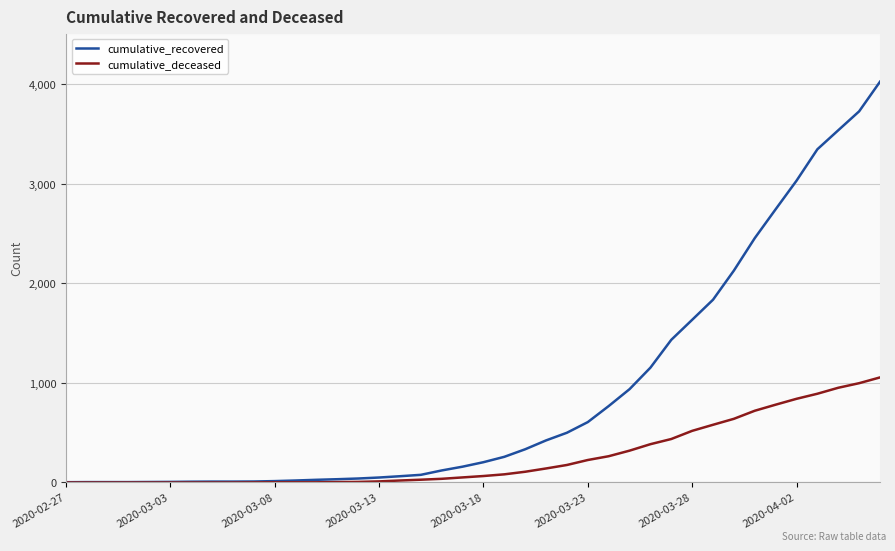

Rank the series by their maximum value, from lowest to highest.

cumulative_deceased, cumulative_recovered